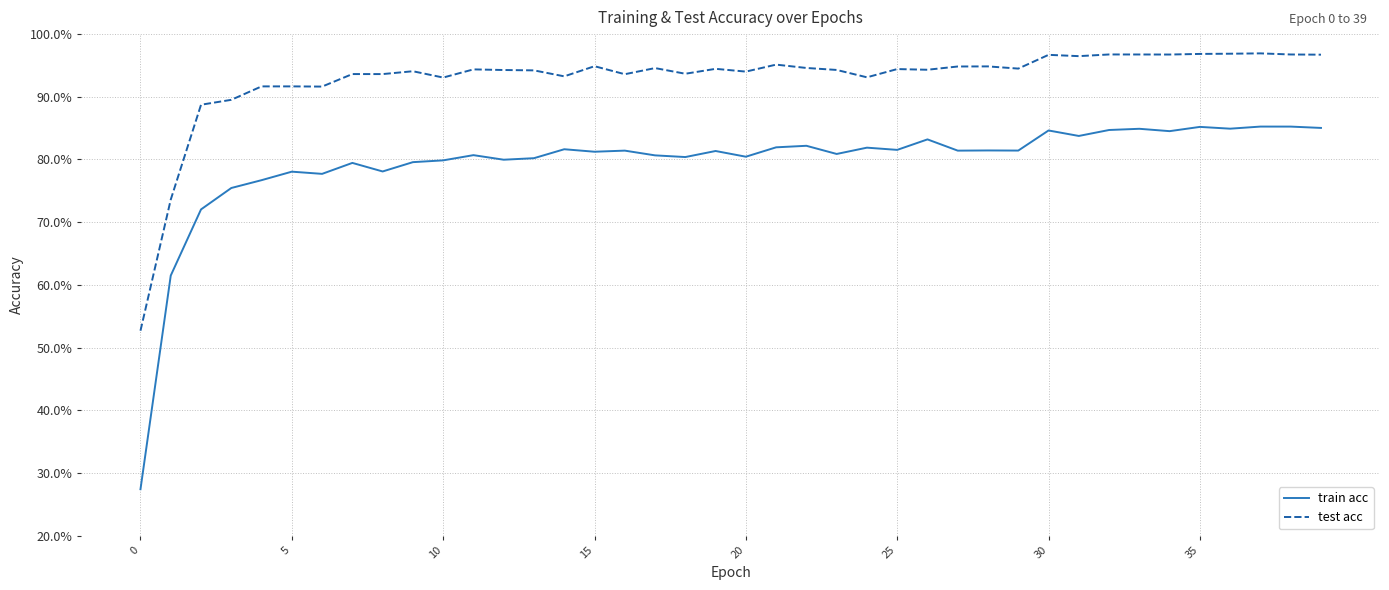

At how many categories does at least one series exceed 64?

39